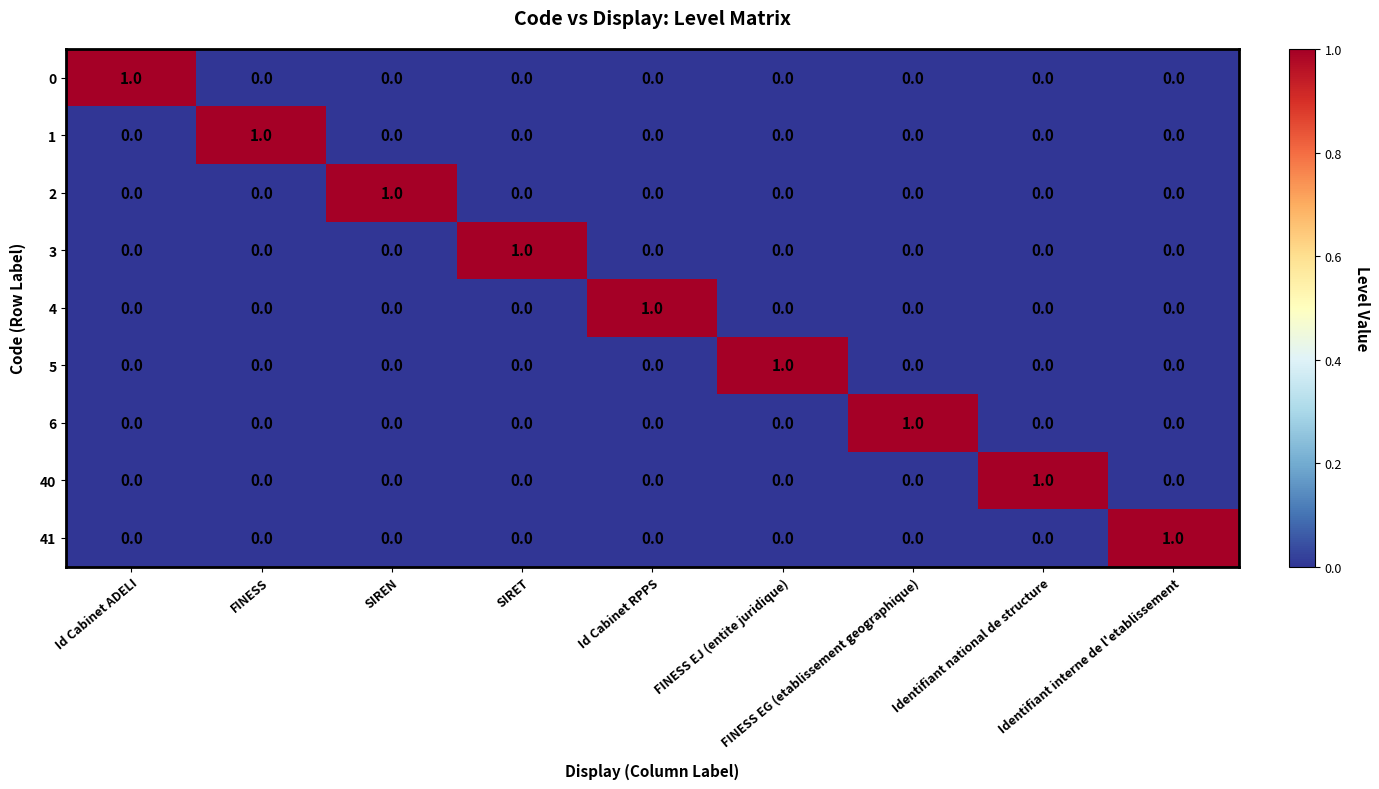

What is the total value across all series at FINESS EG (etablissement geographique)?

1